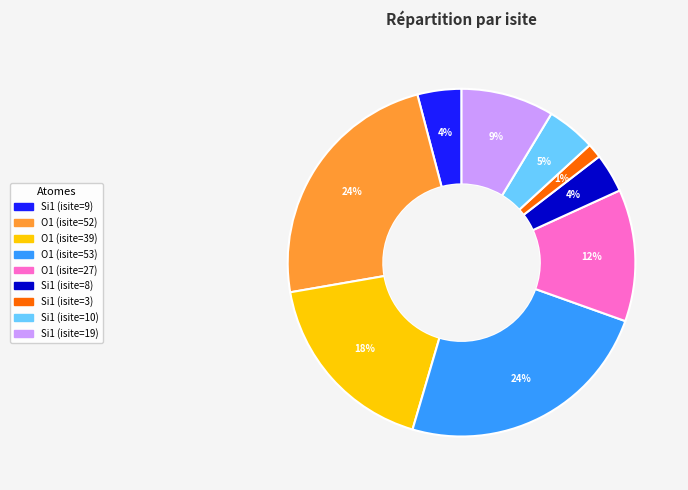

The Si1 (isite=19) slice represents 1% of the pie. True or false?

False